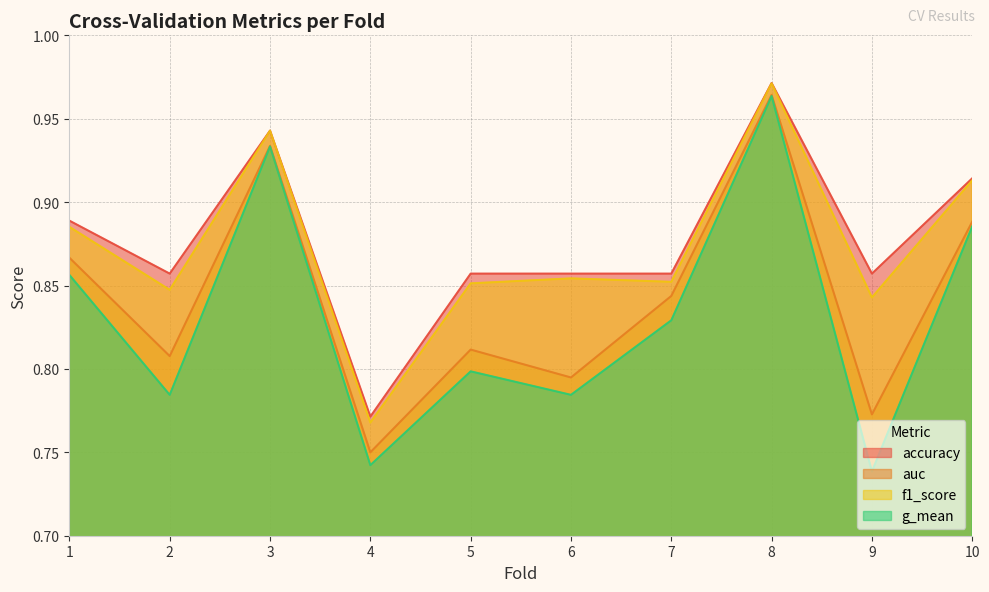

Count the g_mean values in the range 0 to 1.

10